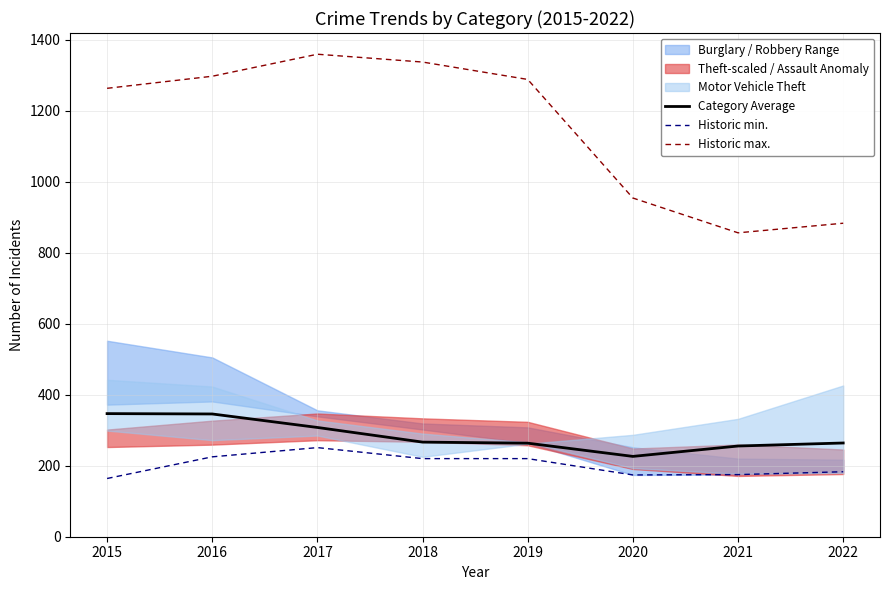

Which series has the largest total across all categories?

Historic max.